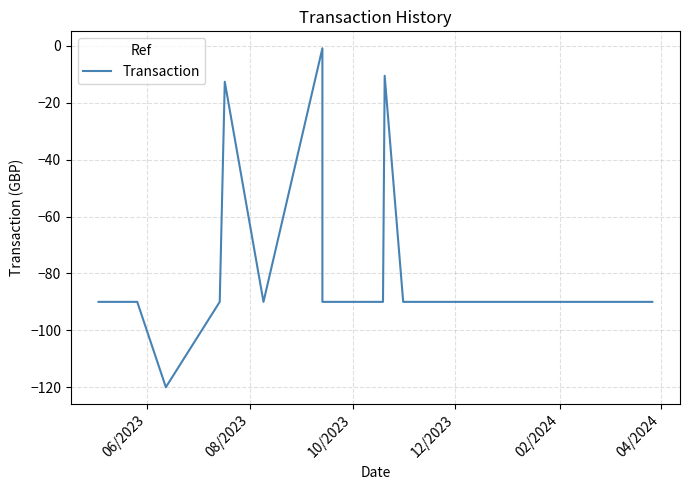

How many distinct data groups are displayed?

1